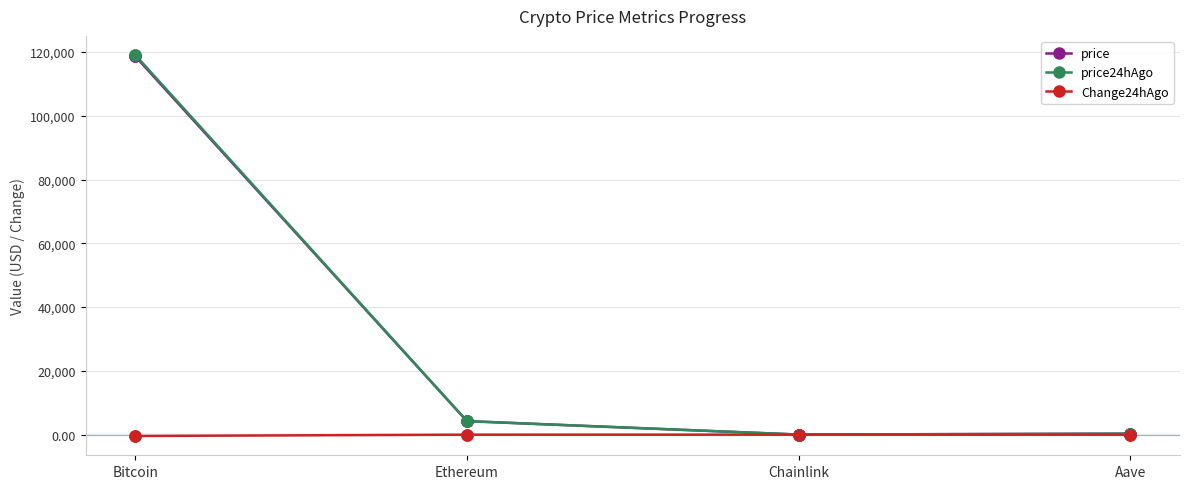

At which category does price reach its first local valley?

Chainlink